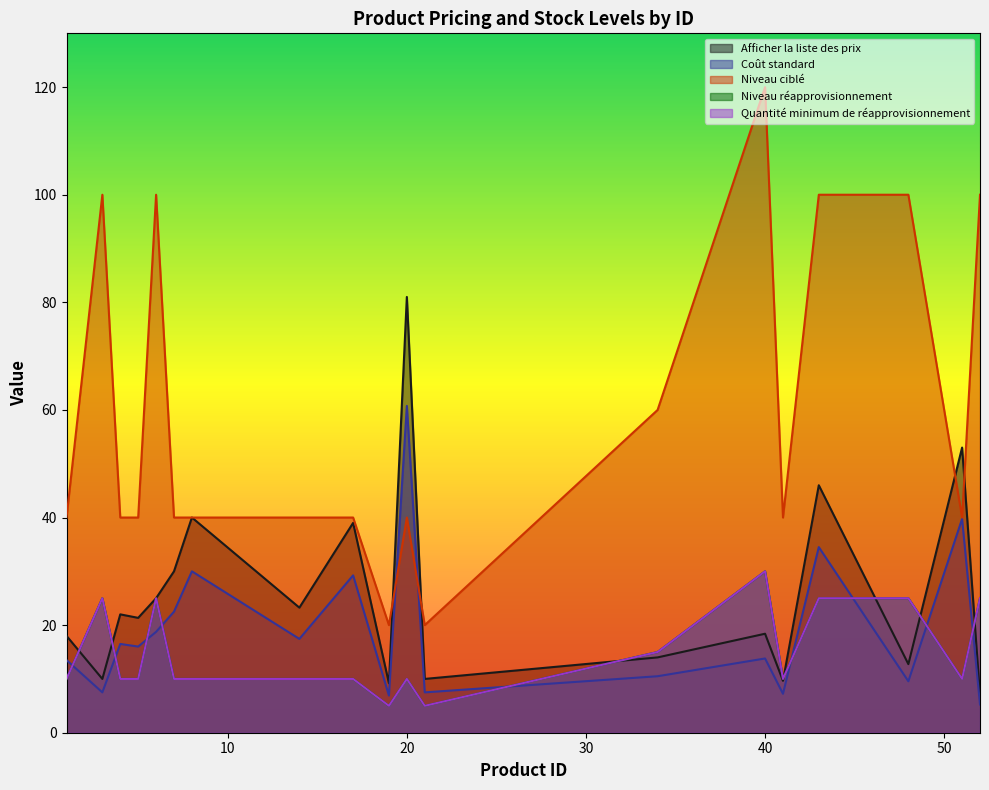

Which label corresponds to the largest value in the chart?

40